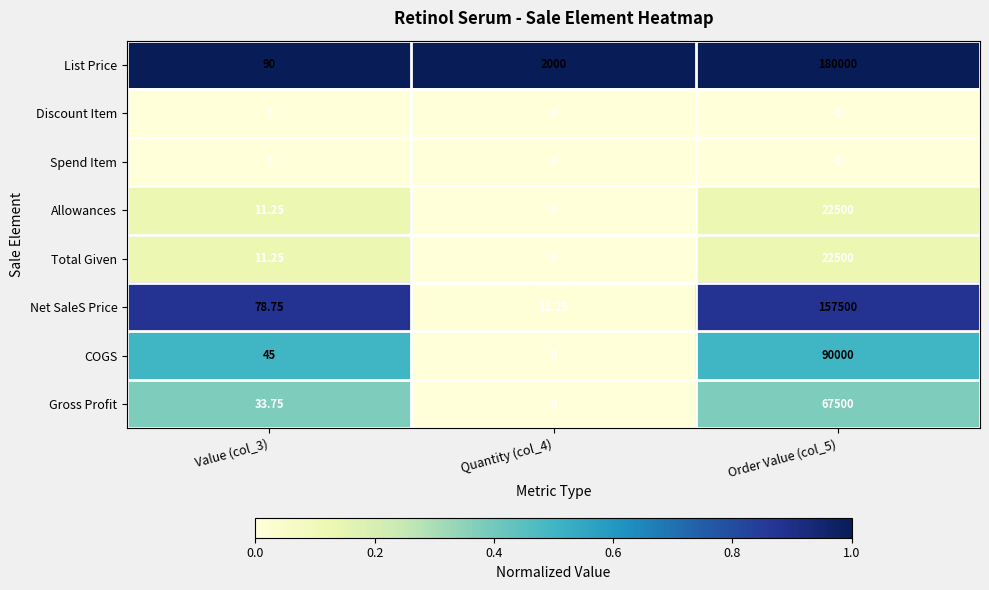

Which series has the largest range (max minus min)?

List Price